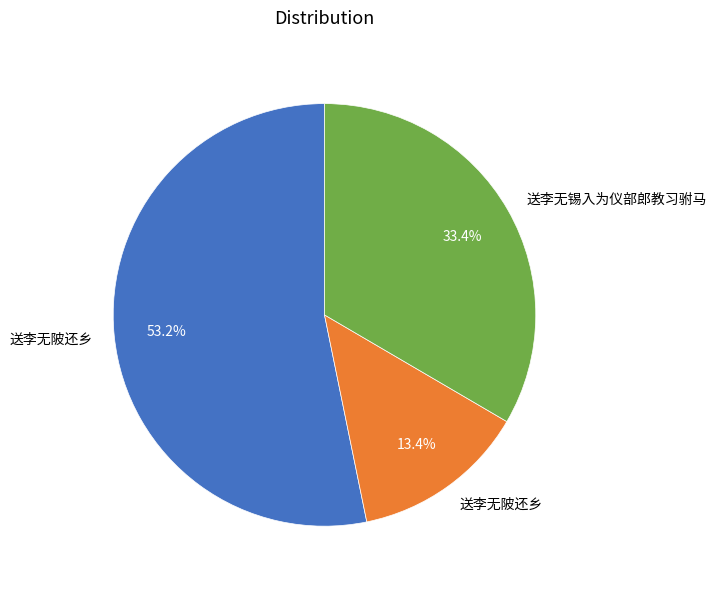

Is there any slice that represents more than half of the pie?

Yes